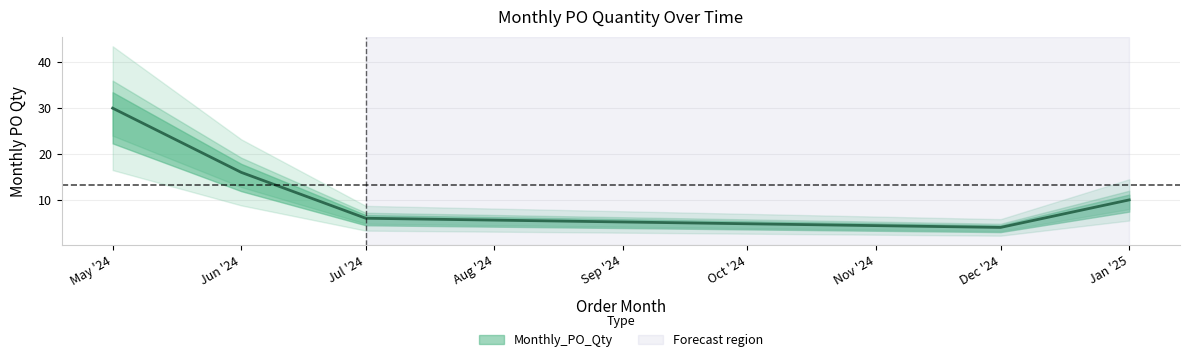

What position from the left is Jul '24?

3